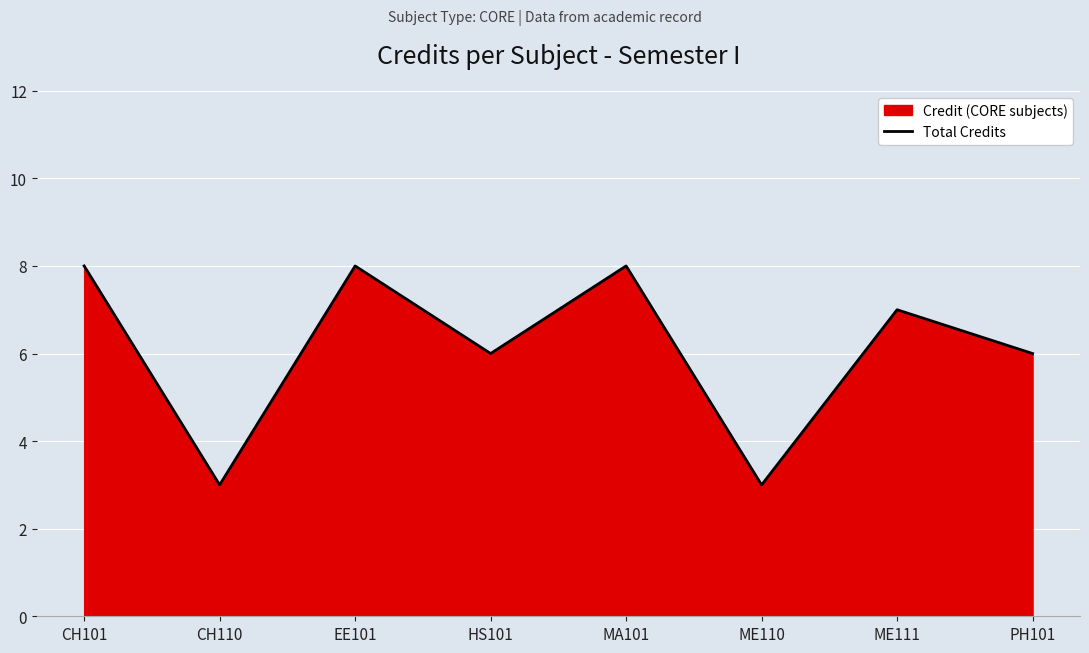

Where does the data first go above 7?

CH101